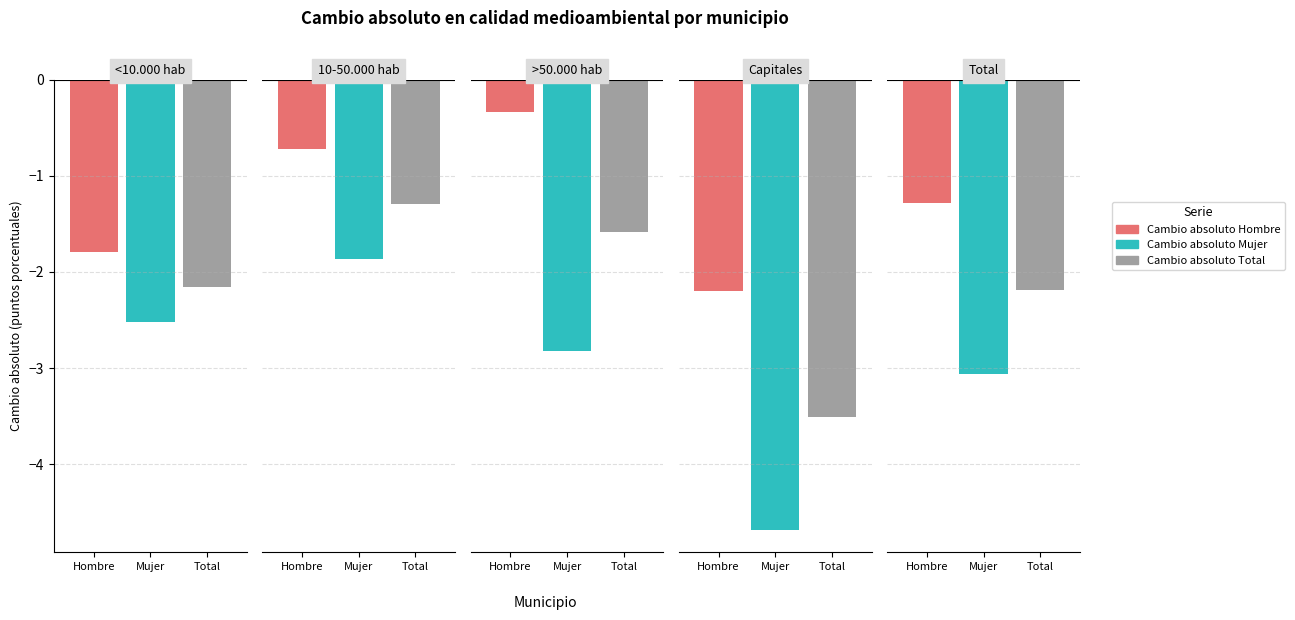

Does the chart contain any negative values?

Yes